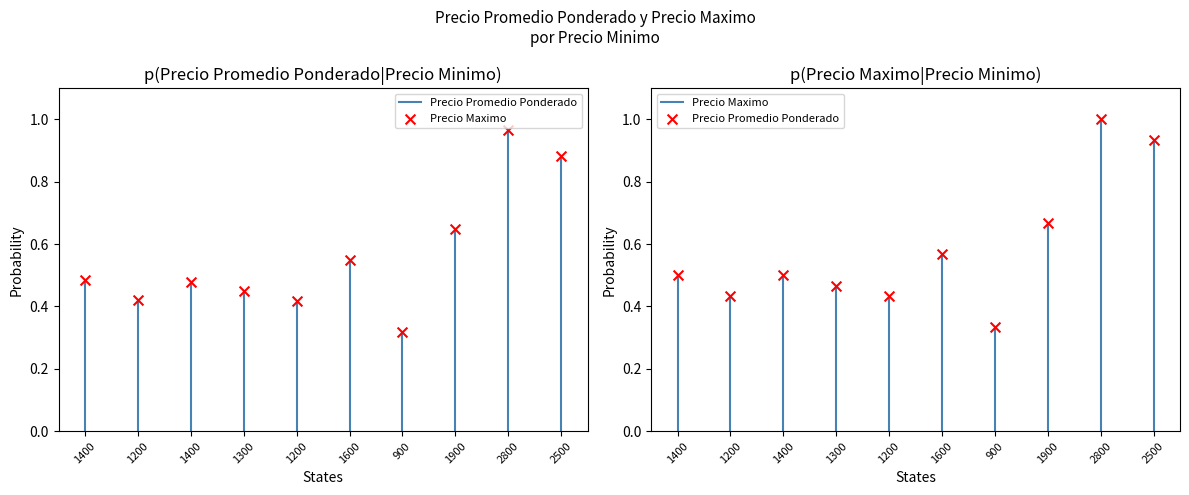

Which series contains the highest Y value?

Precio maximo